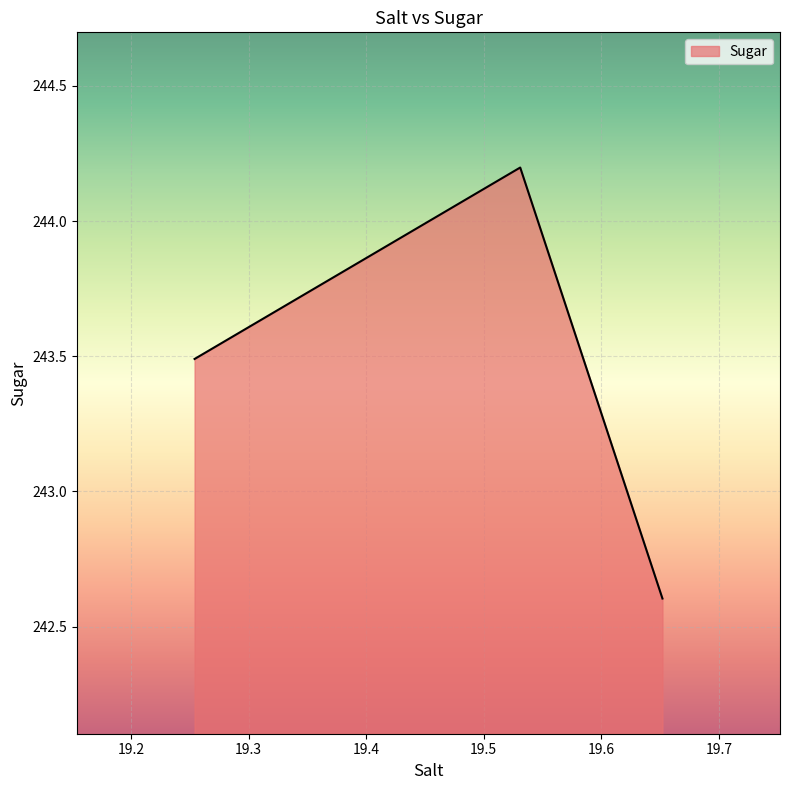

Count the number of values greater than 243.

2